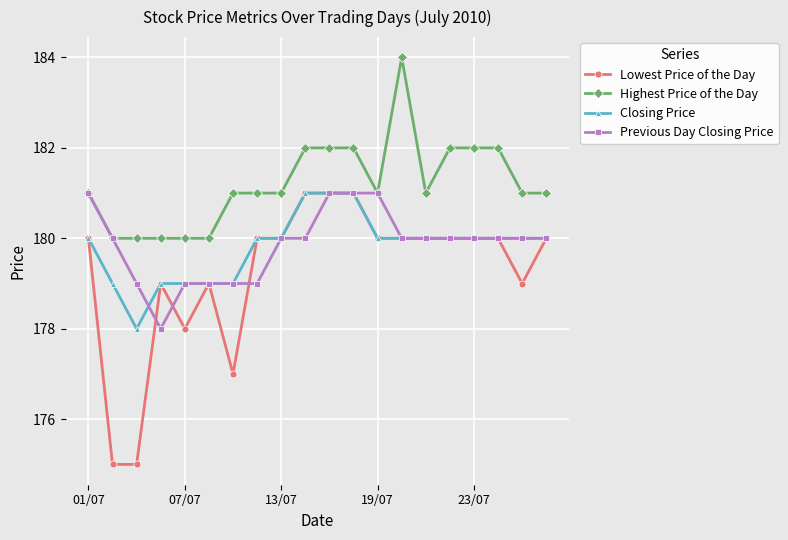

Reading left to right, what are all the values shown in this chart?

Lowest Price of the Day: 180	175	175	179	178	179	177	180	180	181	181	181	180	180	180	180	180	180	179	180
Highest Price of the Day: 181	180	180	180	180	180	181	181	181	182	182	182	181	184	181	182	182	182	181	181
Closing Price: 180	179	178	179	179	179	179	180	180	181	181	181	180	180	180	180	180	180	180	180
Previous Day Closing Price: 181	180	179	178	179	179	179	179	180	180	181	181	181	180	180	180	180	180	180	180